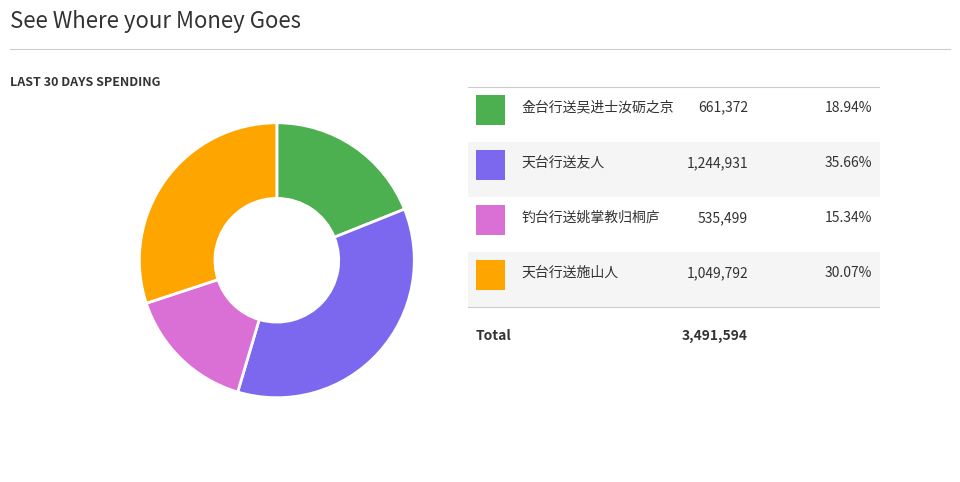

Is there a majority slice in this chart?

No